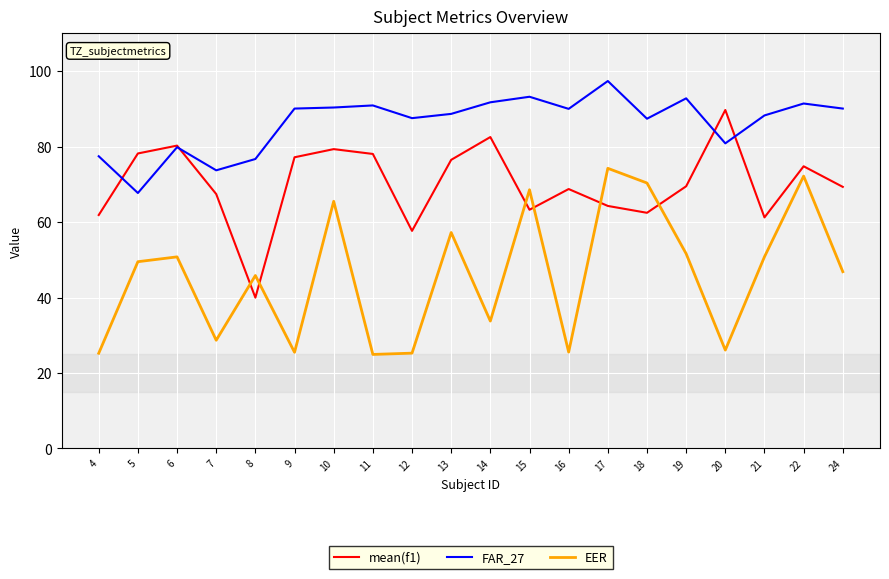

How many intersections are there between EER and mean(f1)?

6